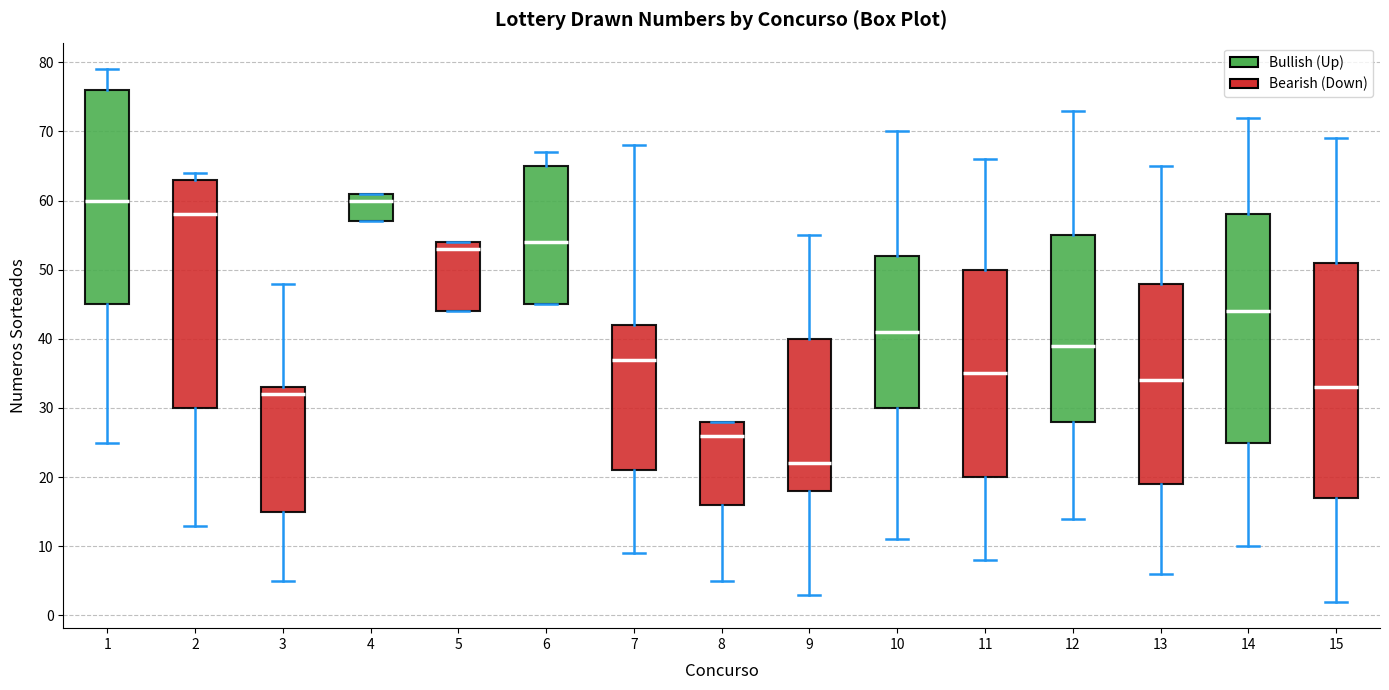

Which box has the lowest median line?

9